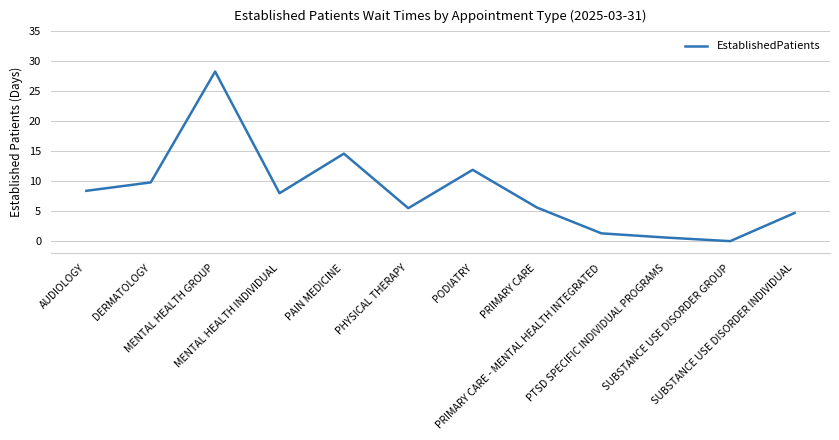

What is the difference between the maximum and minimum values?

28.3